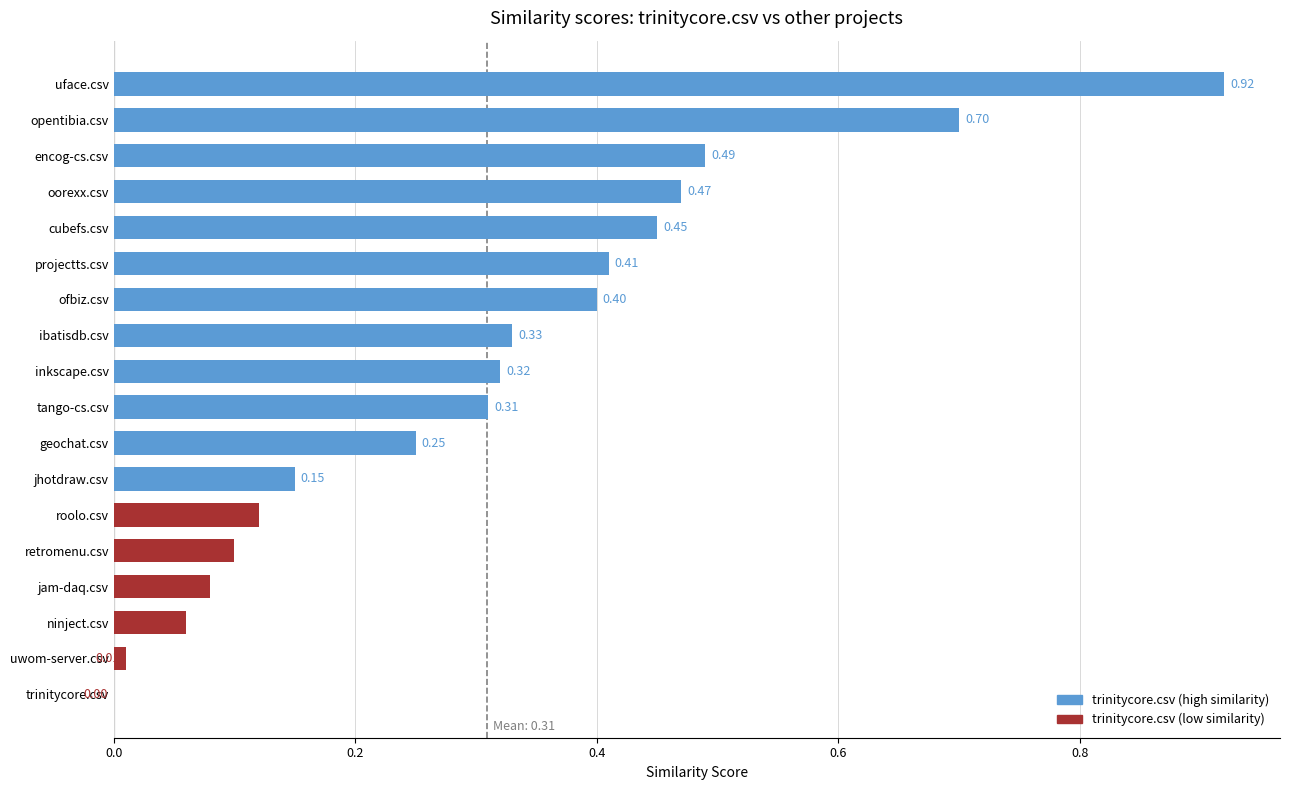

At which label is the value closest to 0?

trinitycore.csv